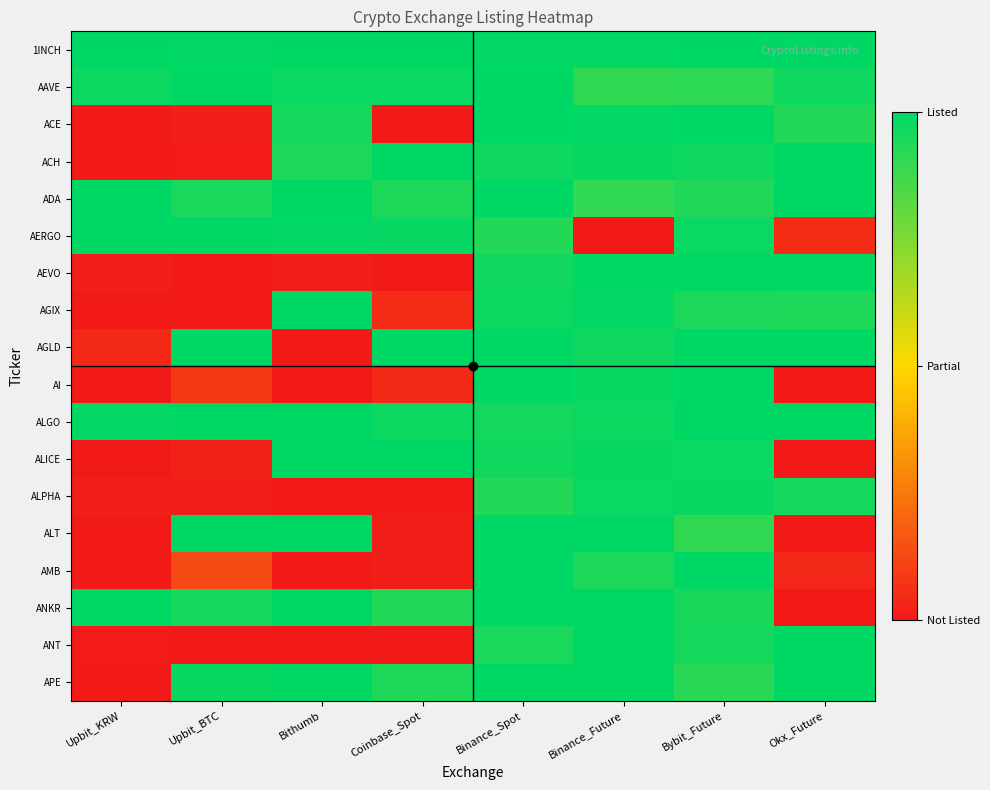

Which has a higher value, Bithumb or Bybit_Future?

Bithumb